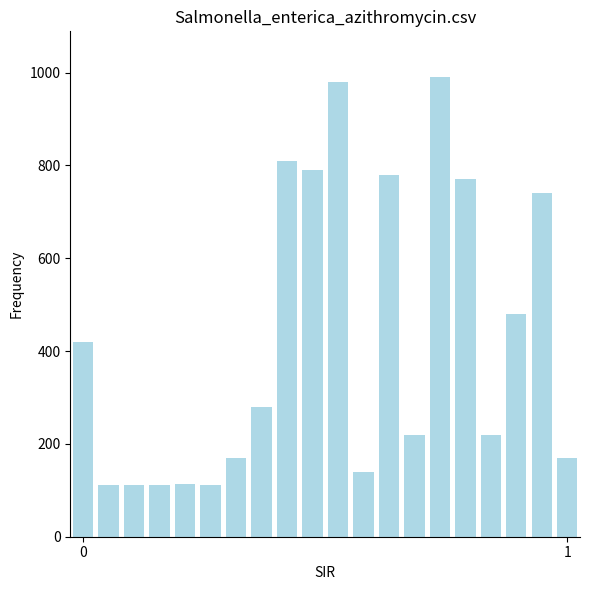

What is the average value?

426